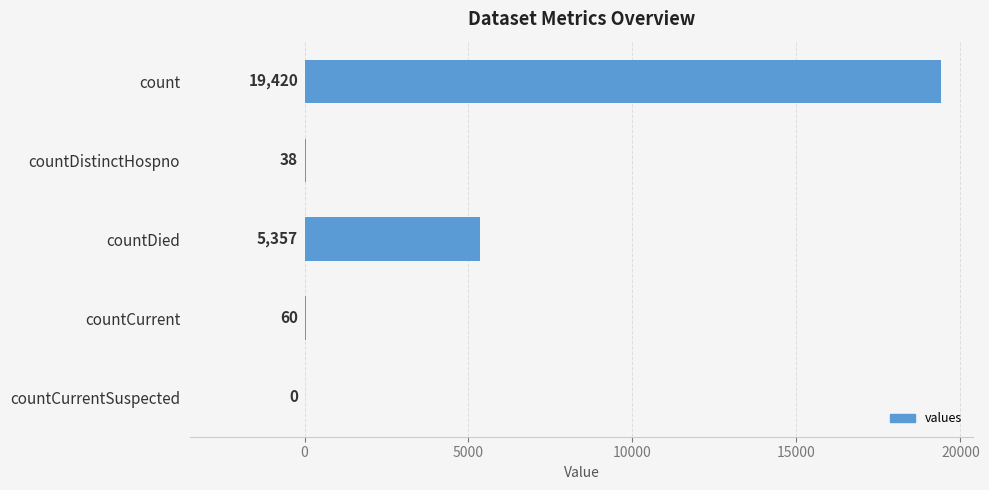

Are the bars grouped side by side (vs. stacked)?

No